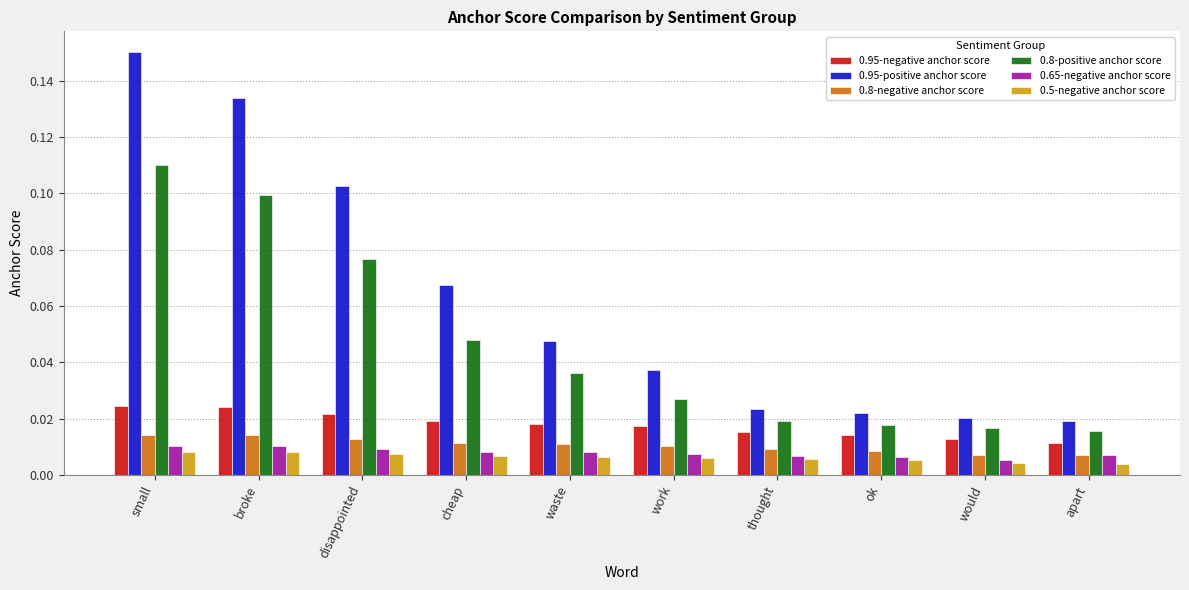

What is the label of the 4th bar from the right?

thought